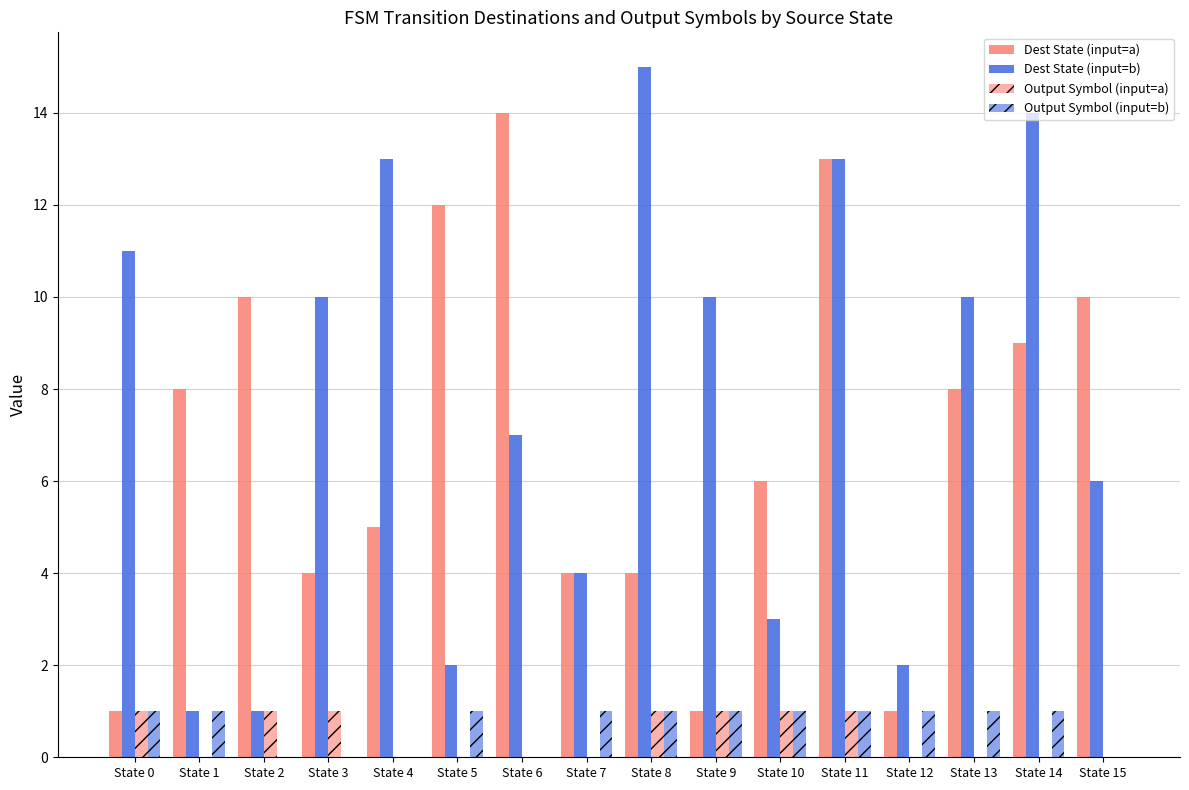

What is the difference between the highest and lowest values at State 5?

12